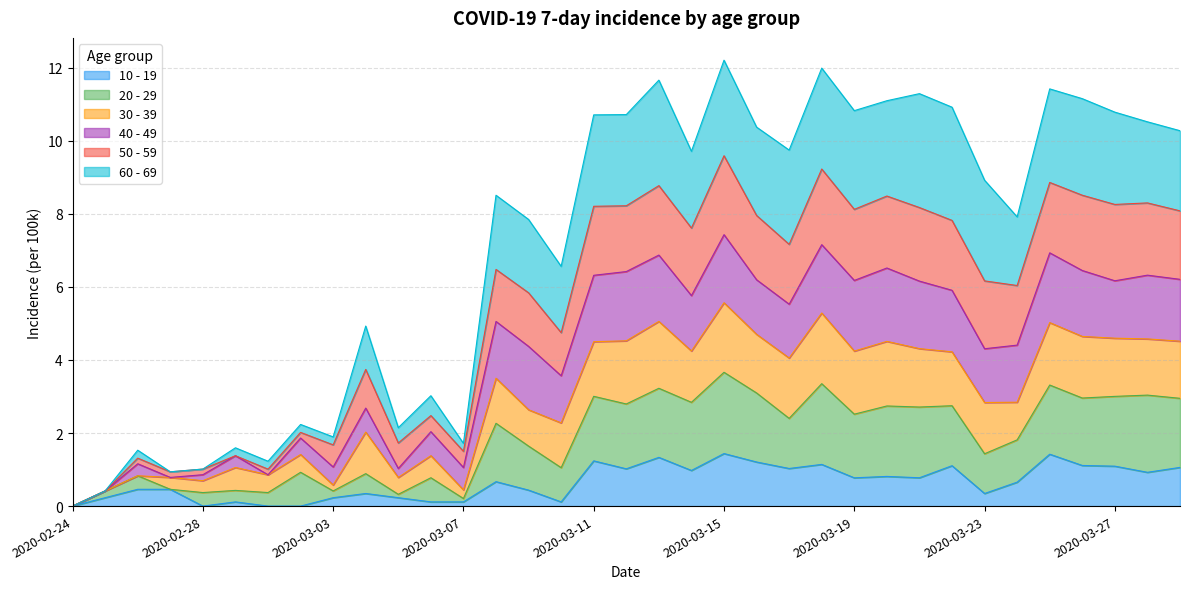

Between 2020-03-17 and 2020-03-04, which is larger?

2020-03-17